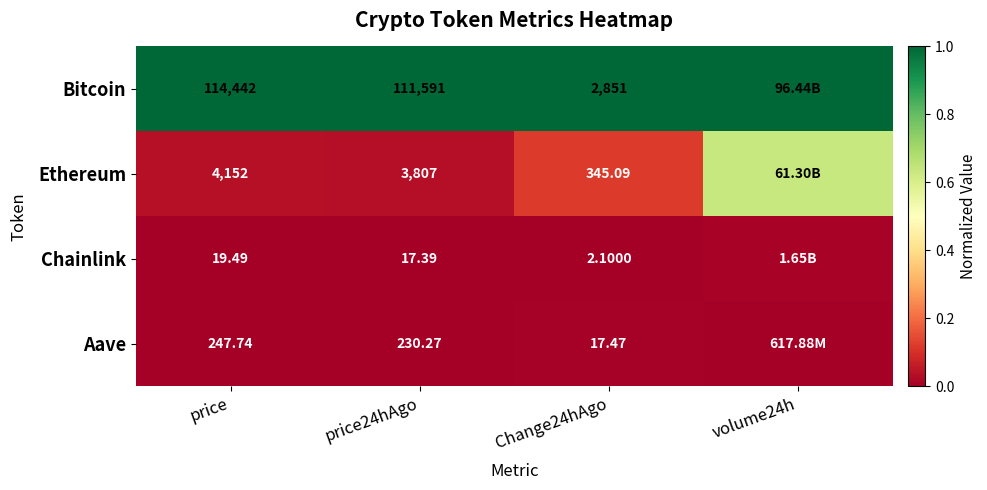

Rank the series at price24hAgo from lowest to highest value.

Chainlink, Aave, Ethereum, Bitcoin